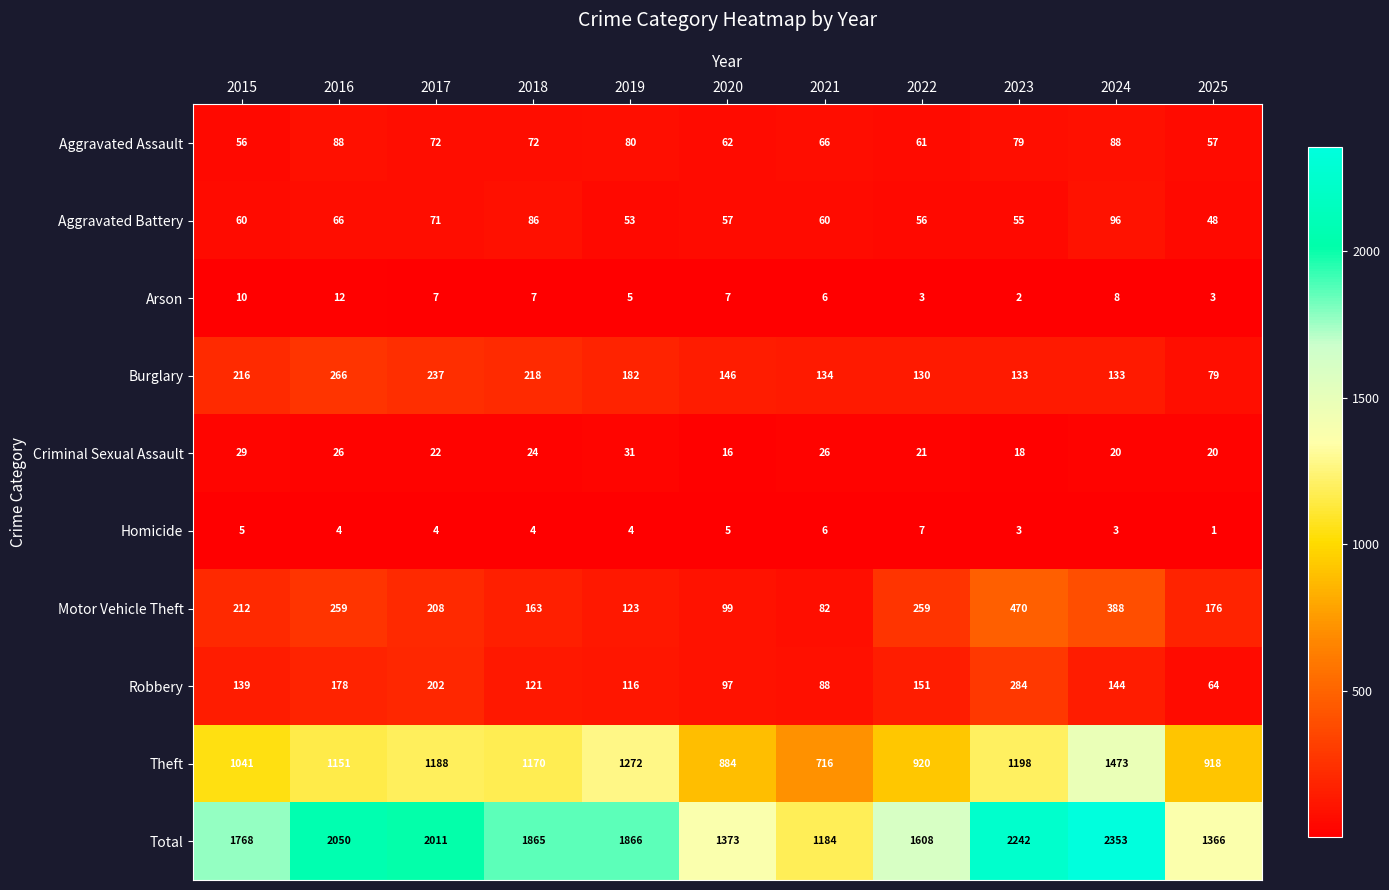

What is the spread (max minus min) of values at 2022?

1605